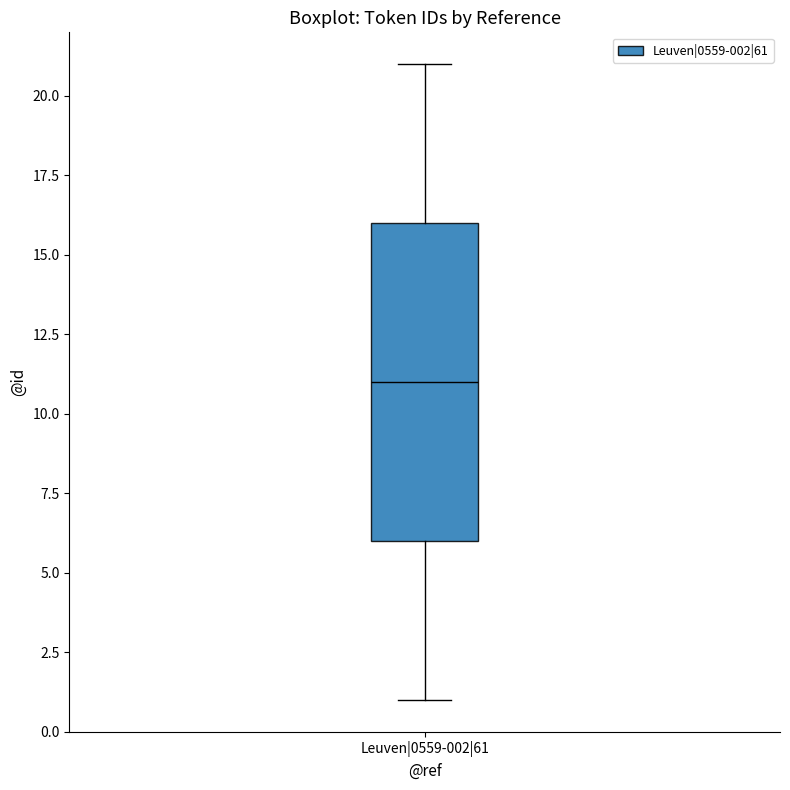

Transcribe this box plot: give where the median line is, the range the box spans, and where the two whiskers end, as read against the y-axis. The values are not printed on the chart, so give them approximately, as read against the axis.

median 11, box 6 to 16, whiskers 1 to 21